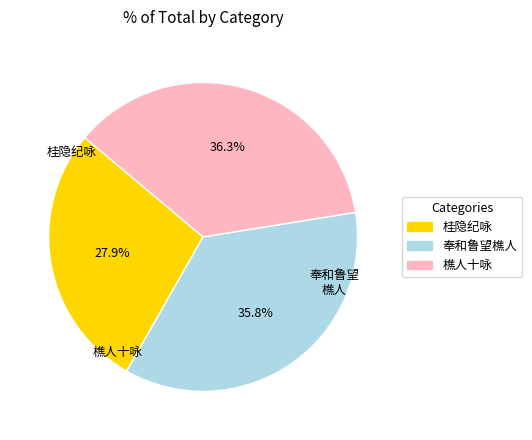

Does any single category account for the majority?

No